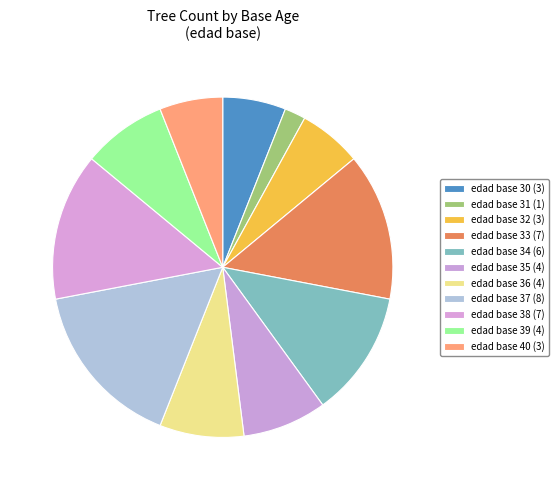

Rank the categories by value from highest to lowest.

37, 33, 38, 34, 35, 36, 39, 30, 32, 40, 31